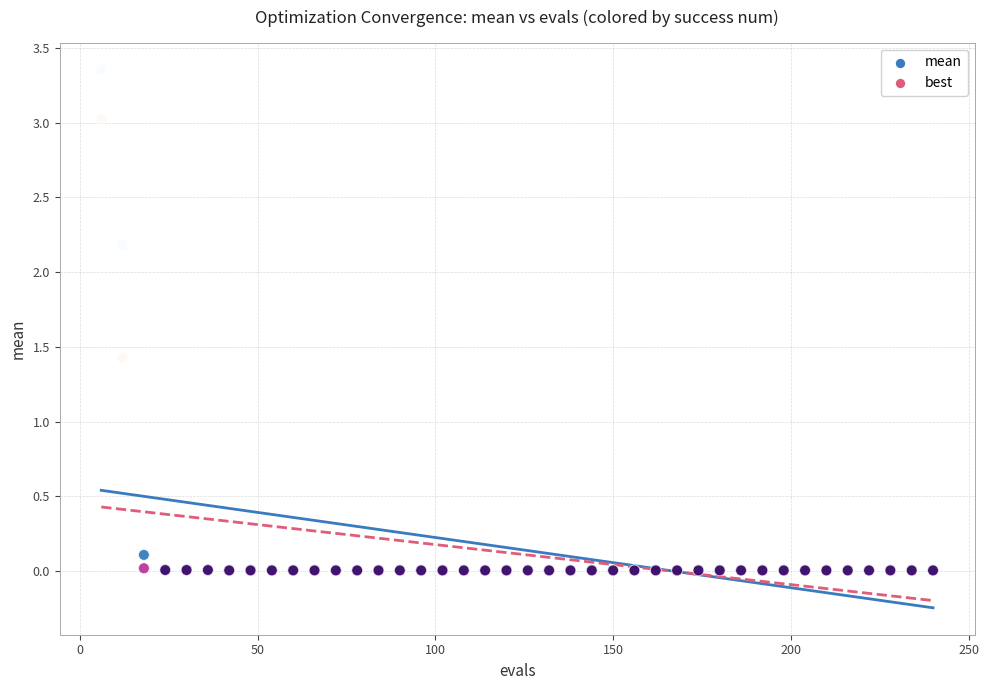

Across all series, what Y value is closest to 1?

1.4